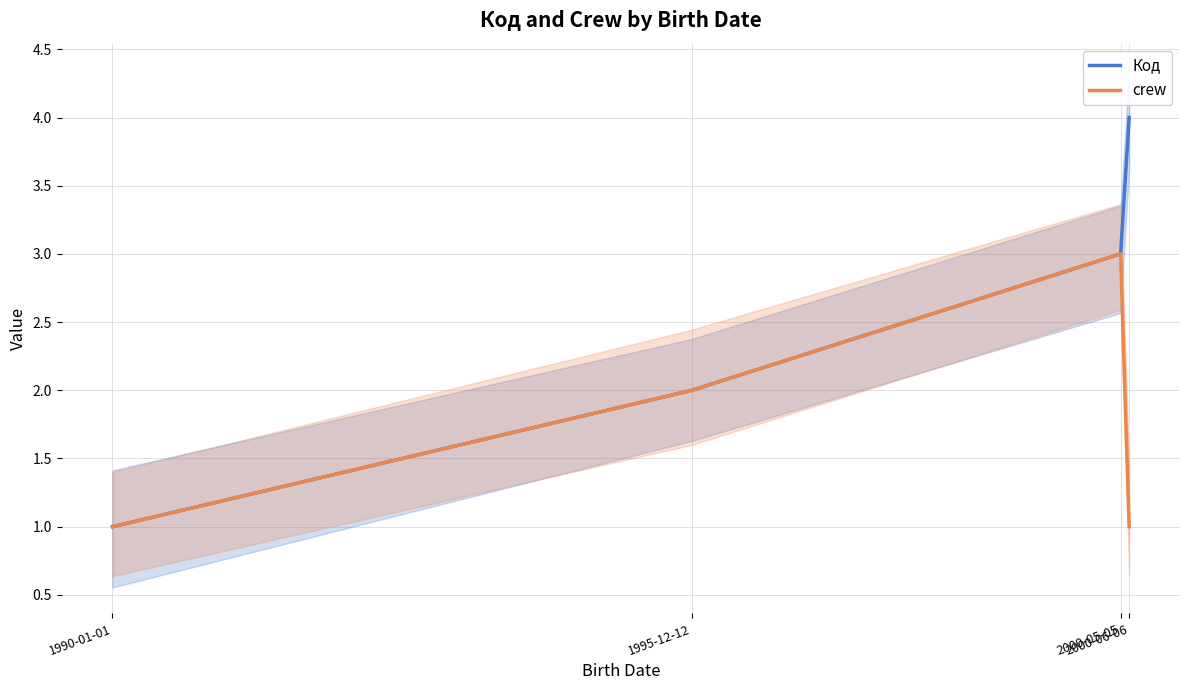

Which series has the largest total across all categories?

Код